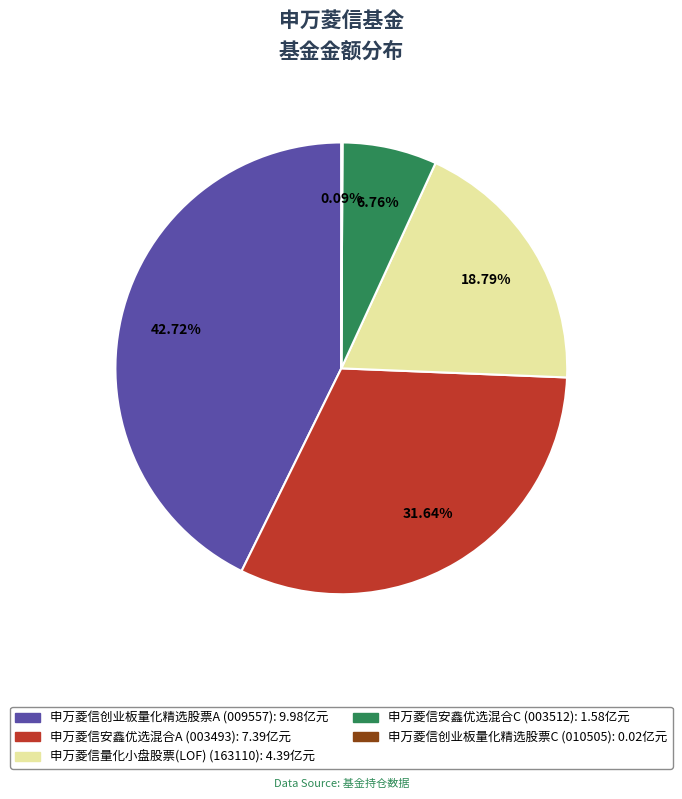

Does 申万菱信安鑫优选混合C represent more than half of the total?

No